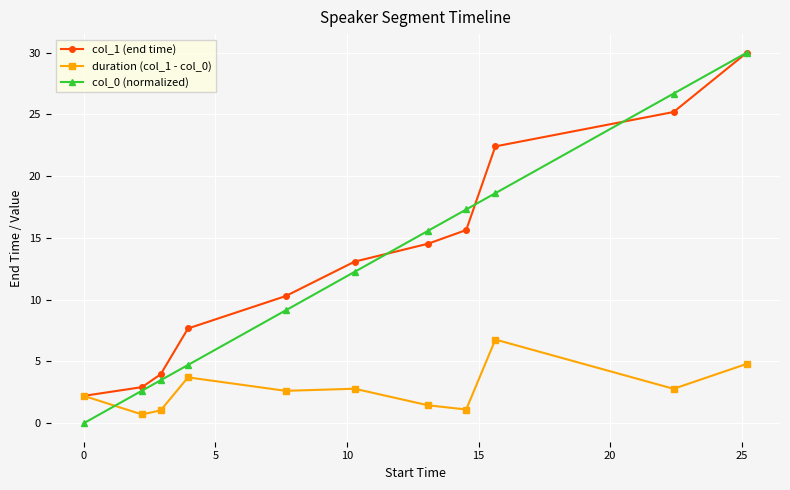

How many values in the col_0 (normalized) series exceed 12?

6